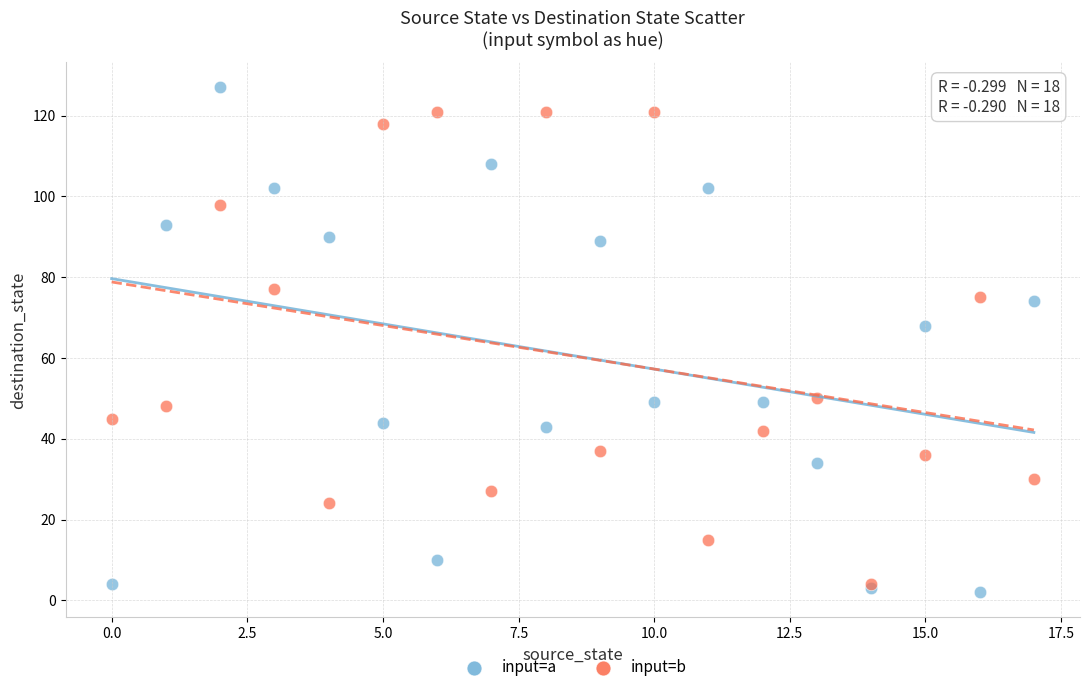

Which series contains the highest Y value?

input=a